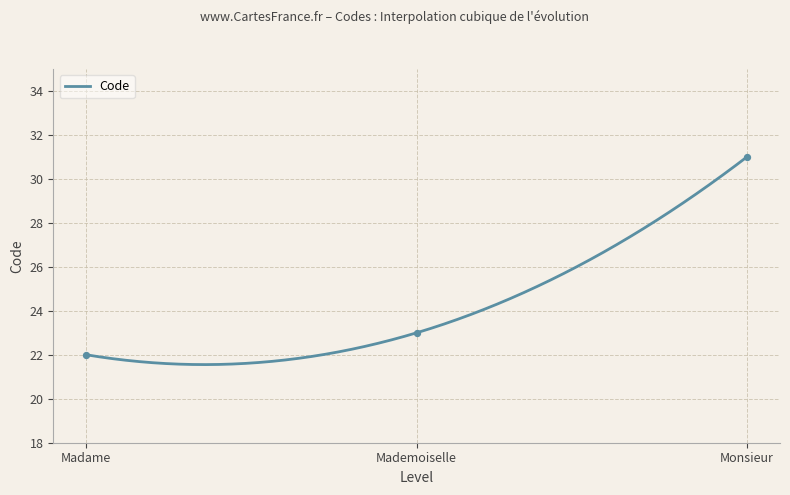

Between Mademoiselle and Madame, which is larger?

Mademoiselle